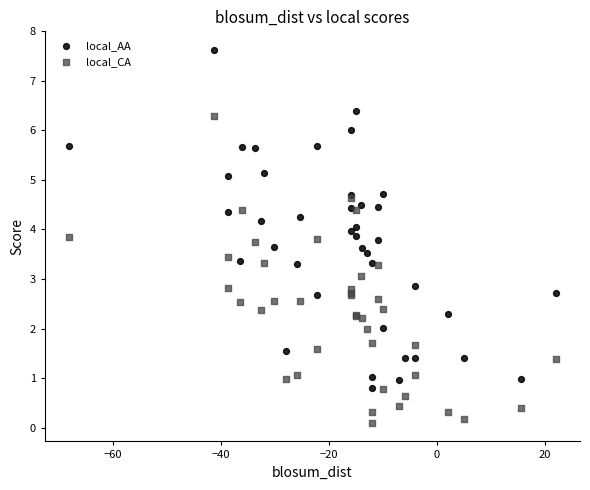

Which series has the widest spread of Y values?

local_AA